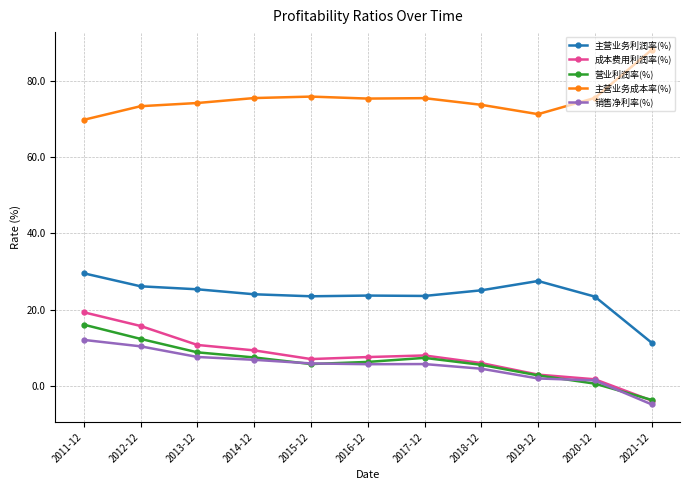

What is the maximum value for 主营业务成本率(%)?

88.0